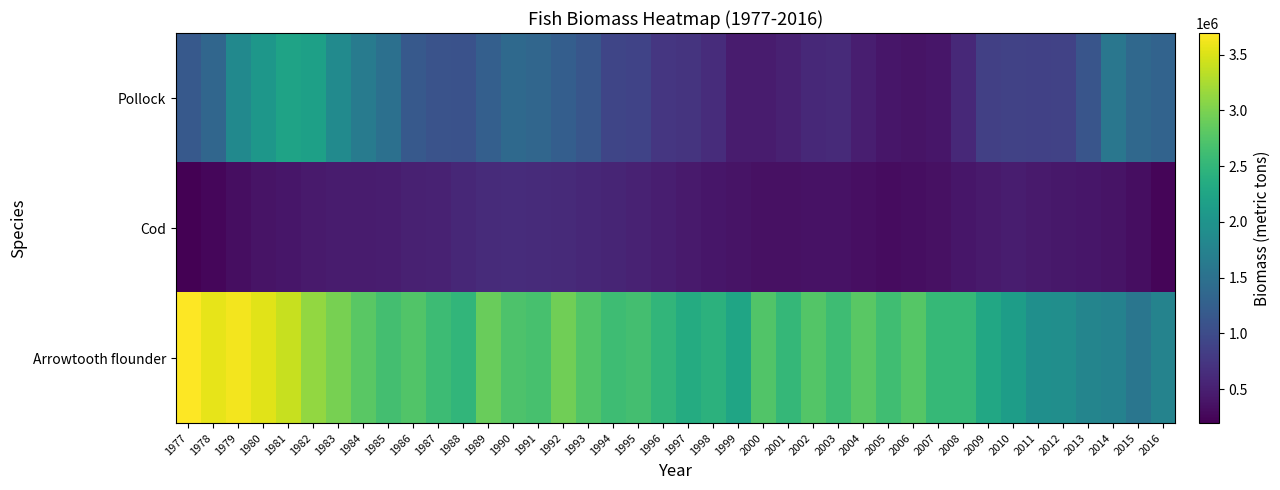

Which category has the highest value across all series?

1977